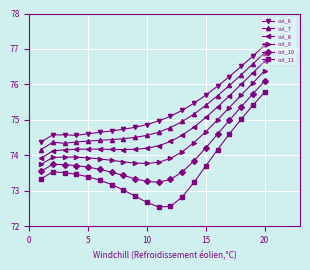

True or false: col_7 and col_9 cross at least once.

False